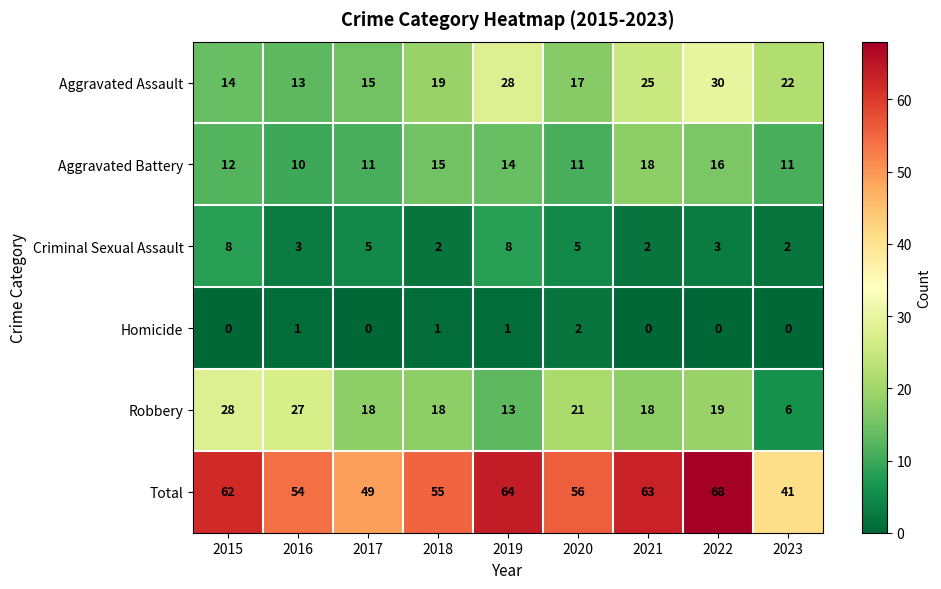

What is the difference between the highest and lowest values at 2016?

53